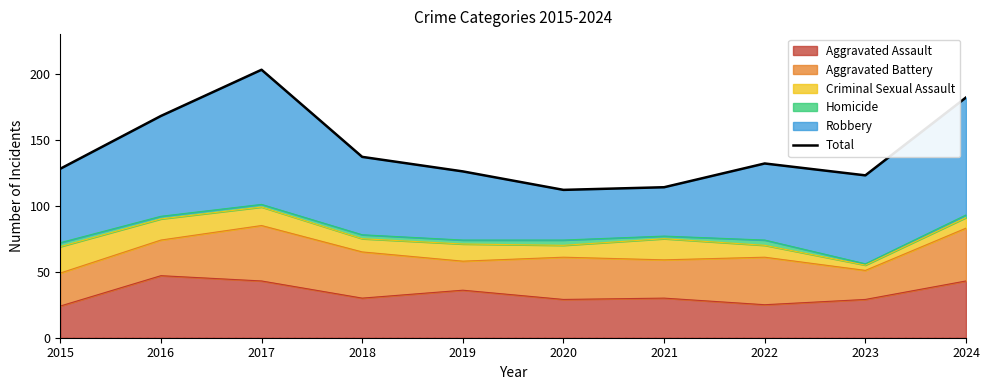

Where is the first local maximum?

2017